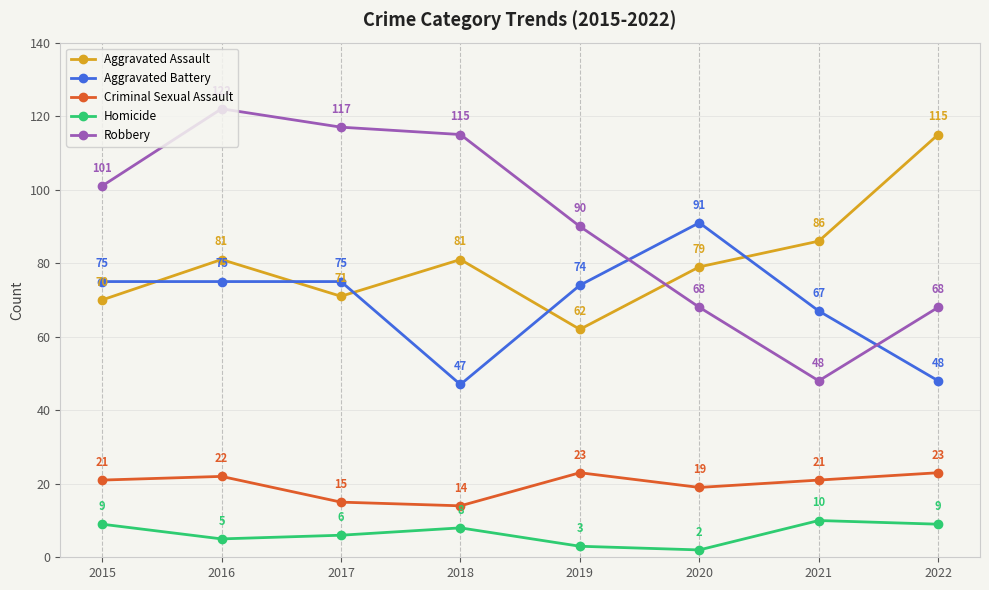

How many values in the Aggravated Battery series are below 75?

4